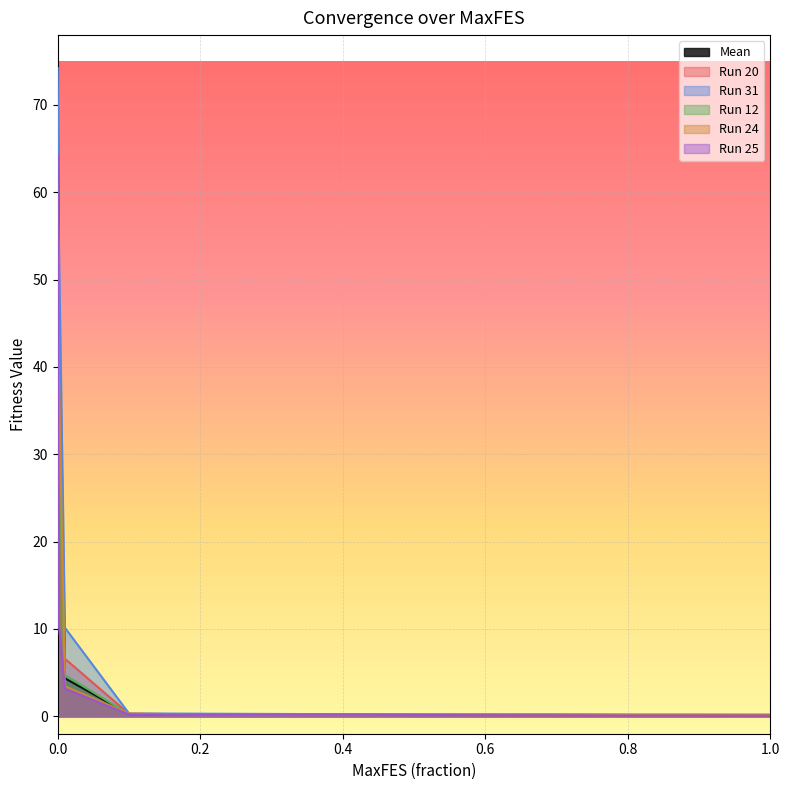

What are all the series names shown in the legend?

Mean, Run 20, Run 31, Run 12, Run 24, Run 25